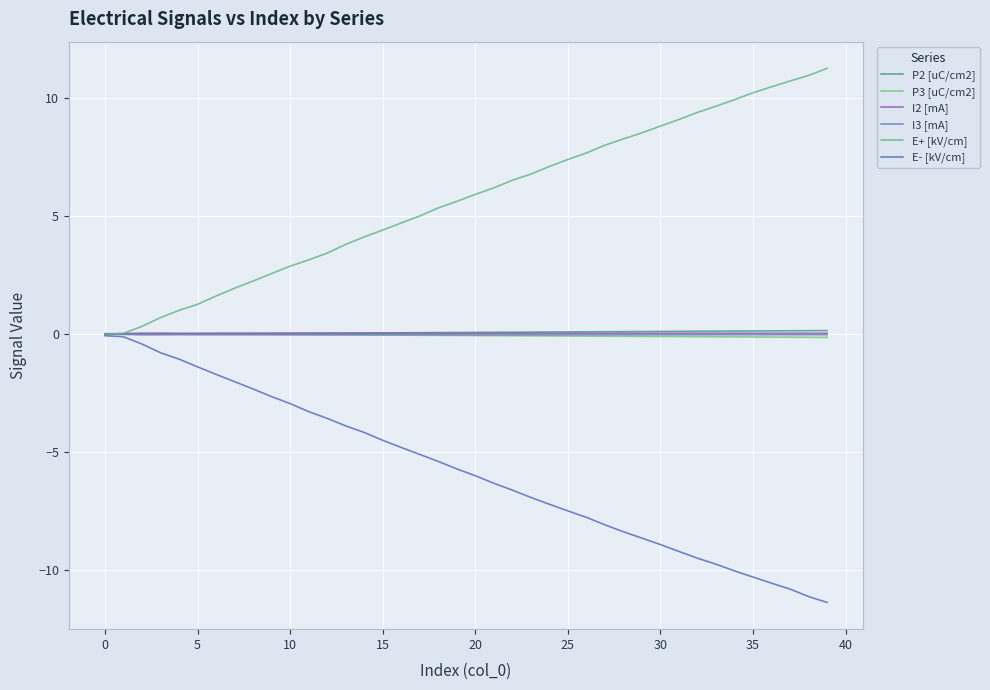

How many lines are shown in the chart?

6